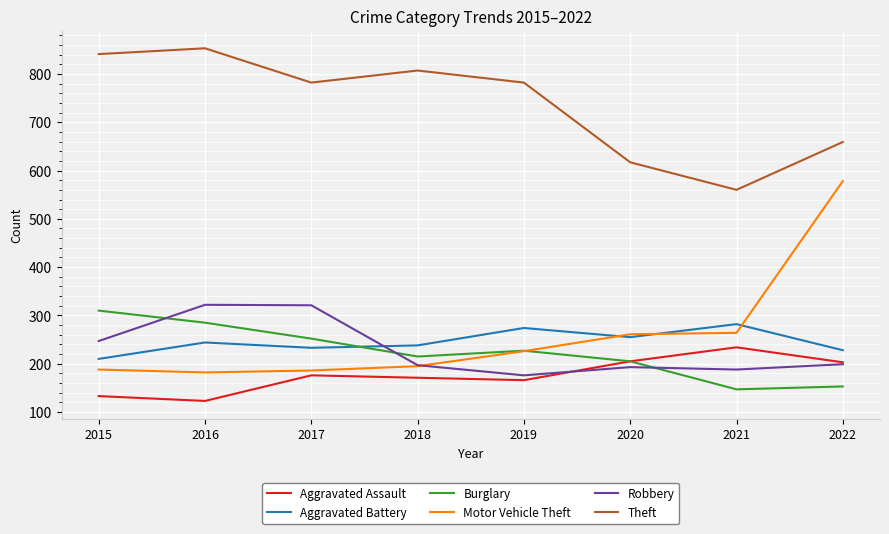

After their last crossing, which series has the higher values: Robbery or Burglary?

Robbery